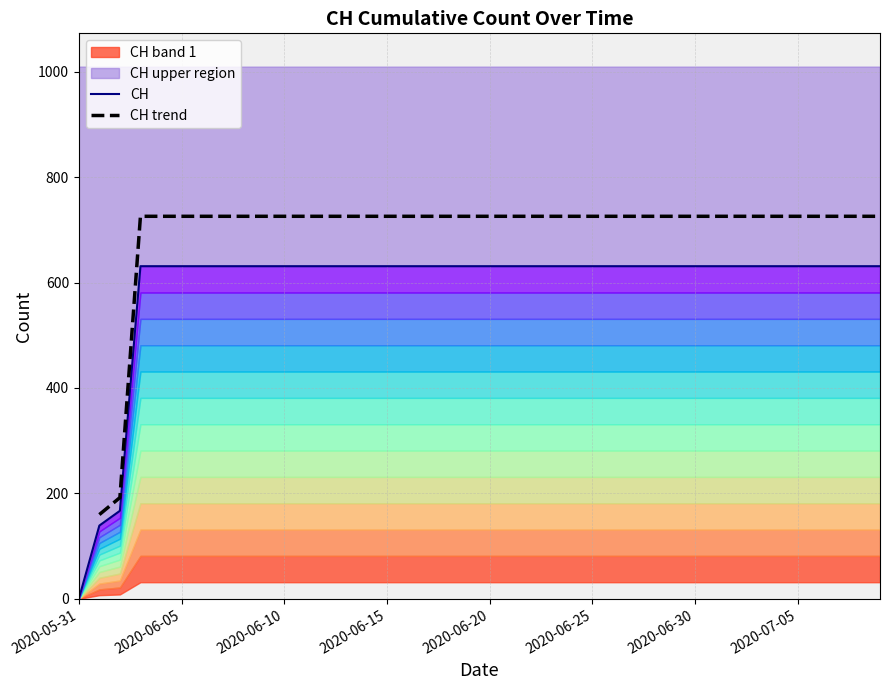

What is the spread (max minus min) of values at 2020-07-05?

94.6